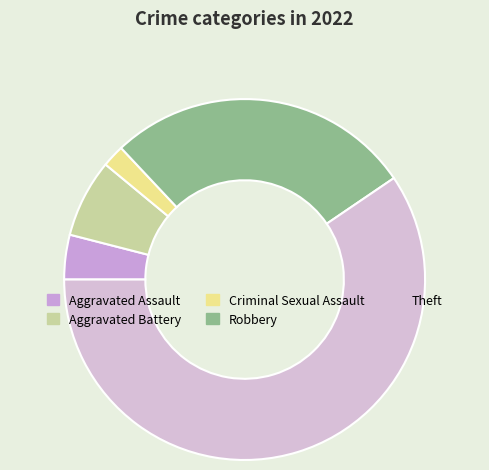

To the nearest percent, what portion does Robbery represent?

28%